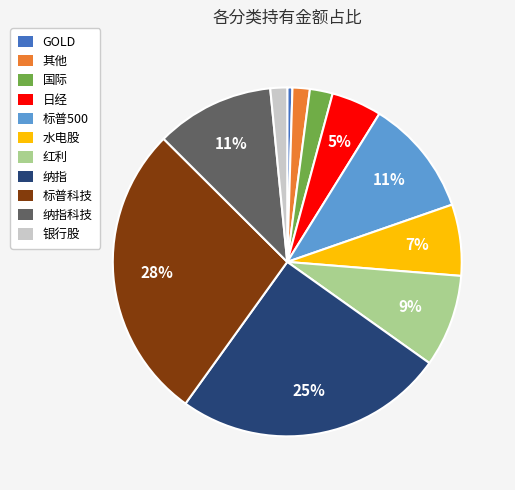

The 银行股 slice represents 7% of the pie. True or false?

False